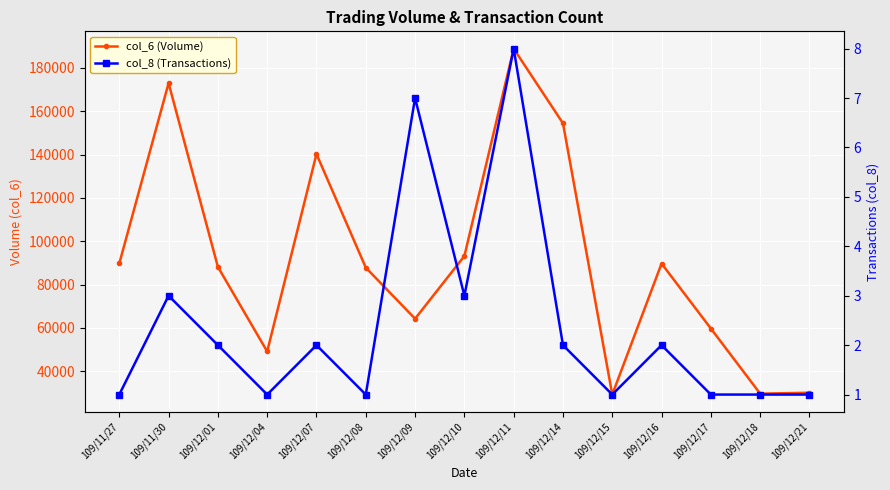

Reading right to left, transcribe all the data shown in this chart.

col_6 (Volume): 30100	29680	59740	89730	29260	154460	188920	93180	64260	87860	140270	49140	88200	172990	89760
col_8 (Transactions): 1	1	1	2	1	2	8	3	7	1	2	1	2	3	1